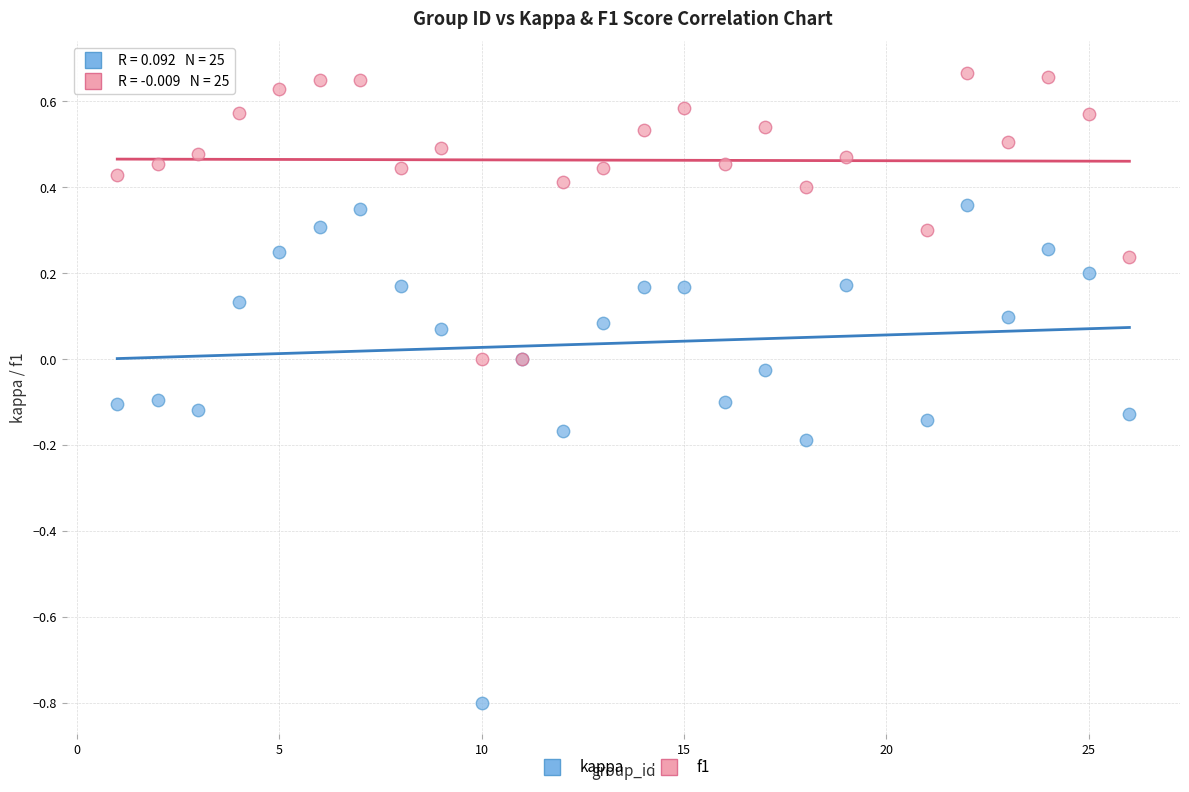

What is the X range (max minus min) for the scatter plot?

25.0